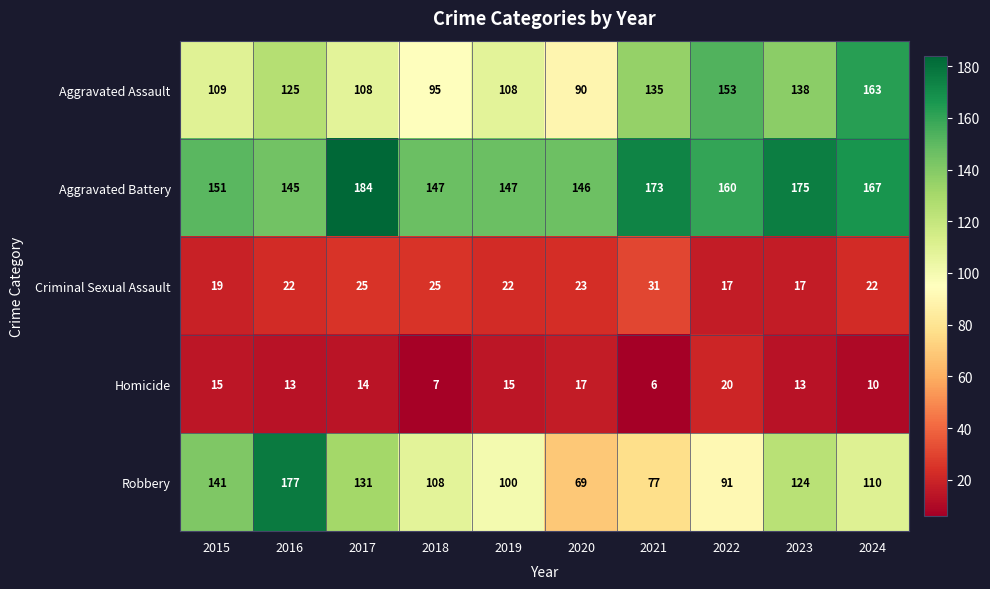

Rank the series by their maximum value, from lowest to highest.

Homicide, Criminal Sexual Assault, Aggravated Assault, Robbery, Aggravated Battery